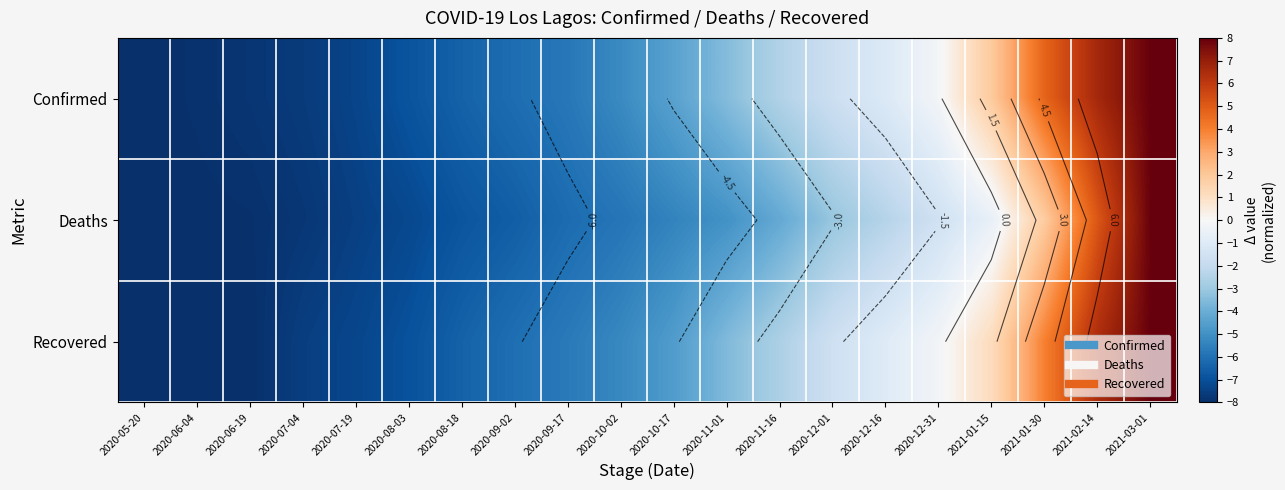

How many positive values does the Deaths series have?

3